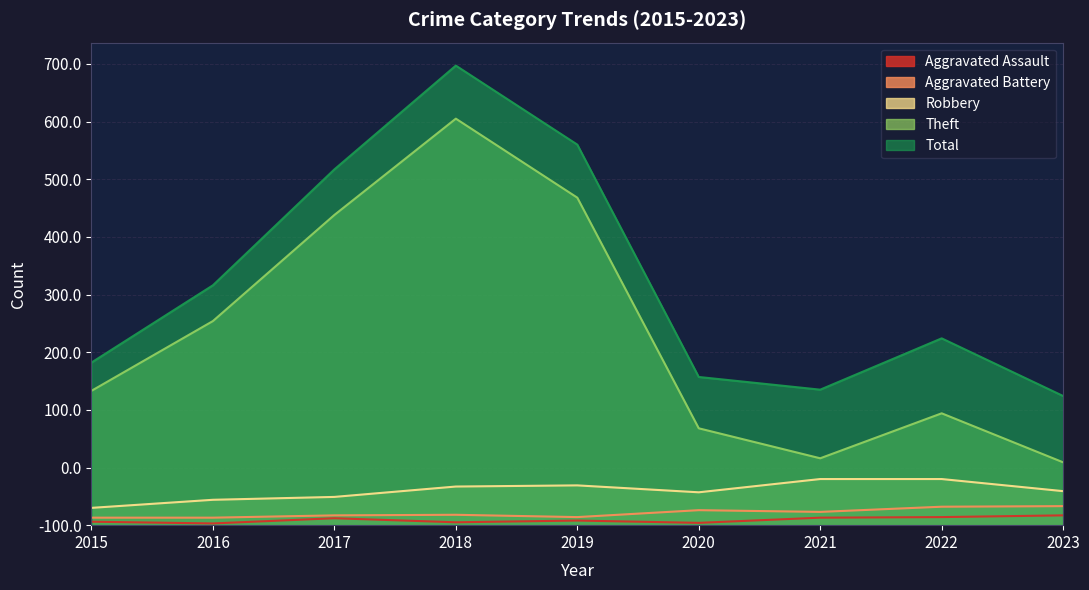

True or false: Aggravated Battery has a value of 38 at 2020.

False